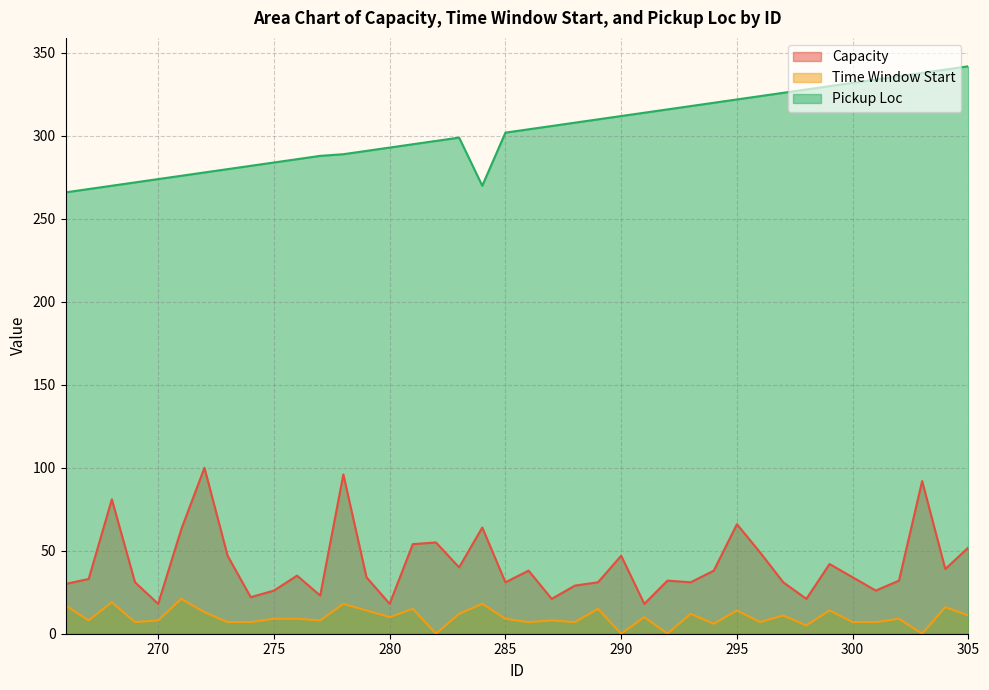

What is the value of the Pickup Loc point at the 24th from the left?

310